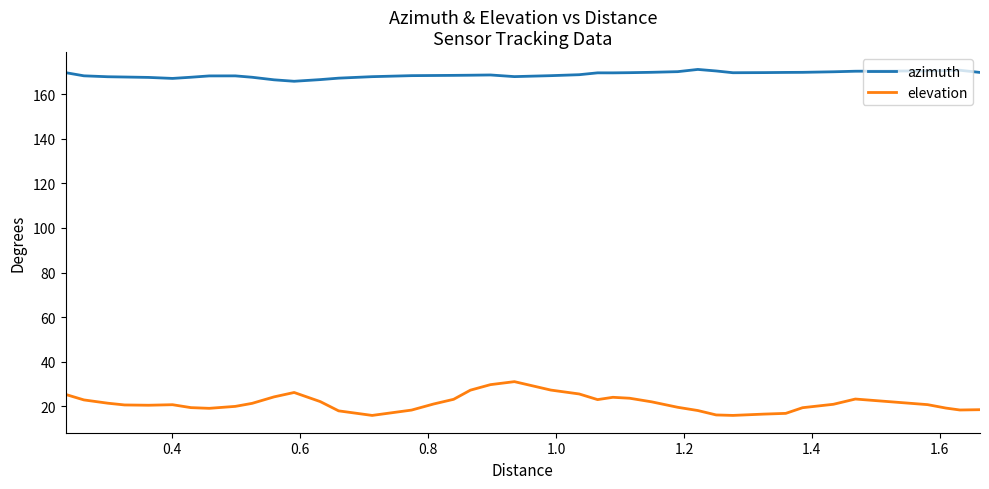

How many lines are shown in the chart?

2